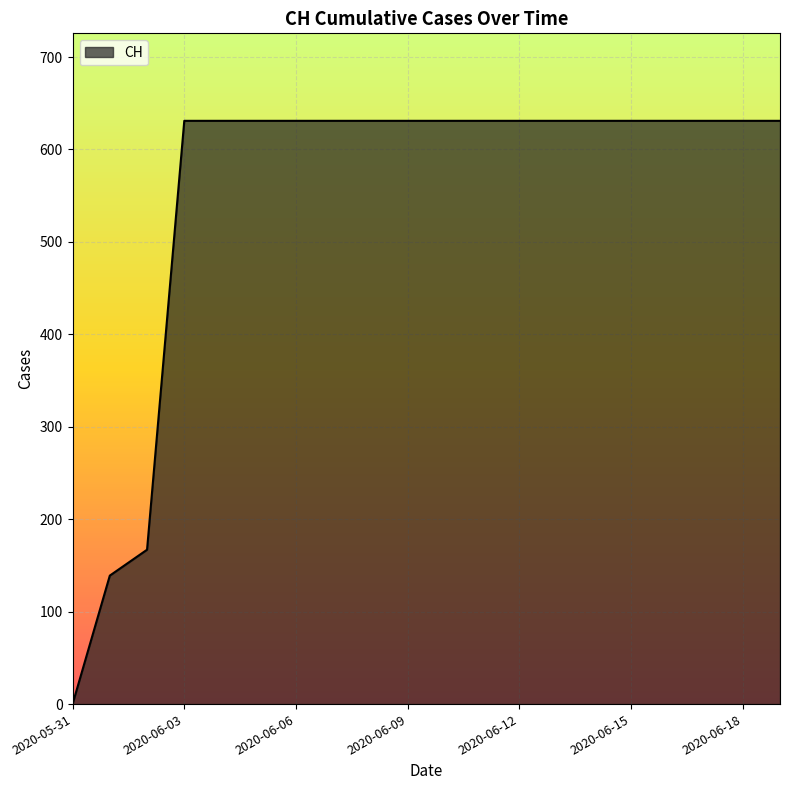

What is the maximum value shown in the chart?

631